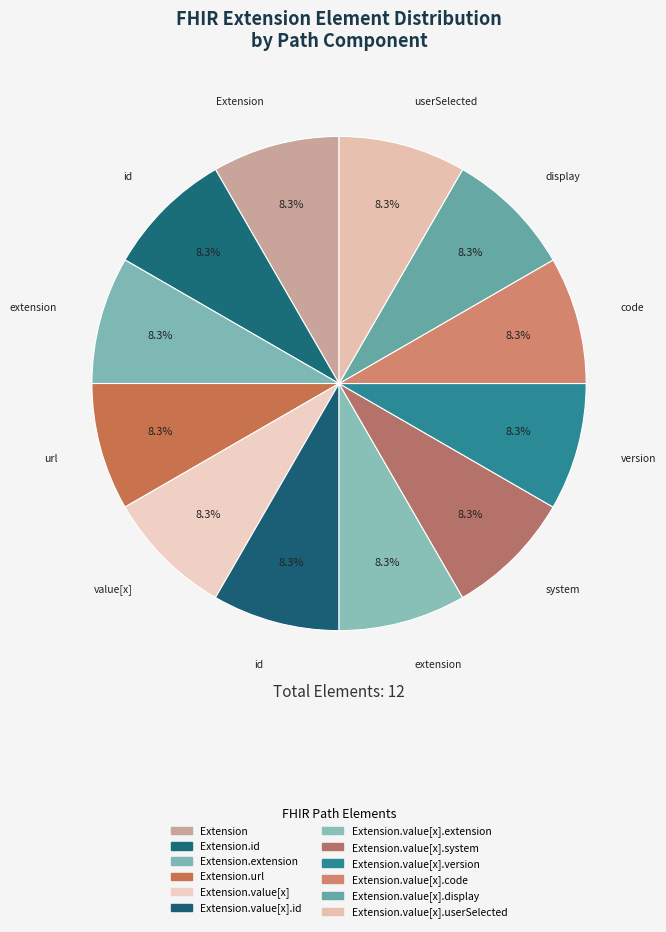

Which category has the biggest portion of the pie?

Extension.id